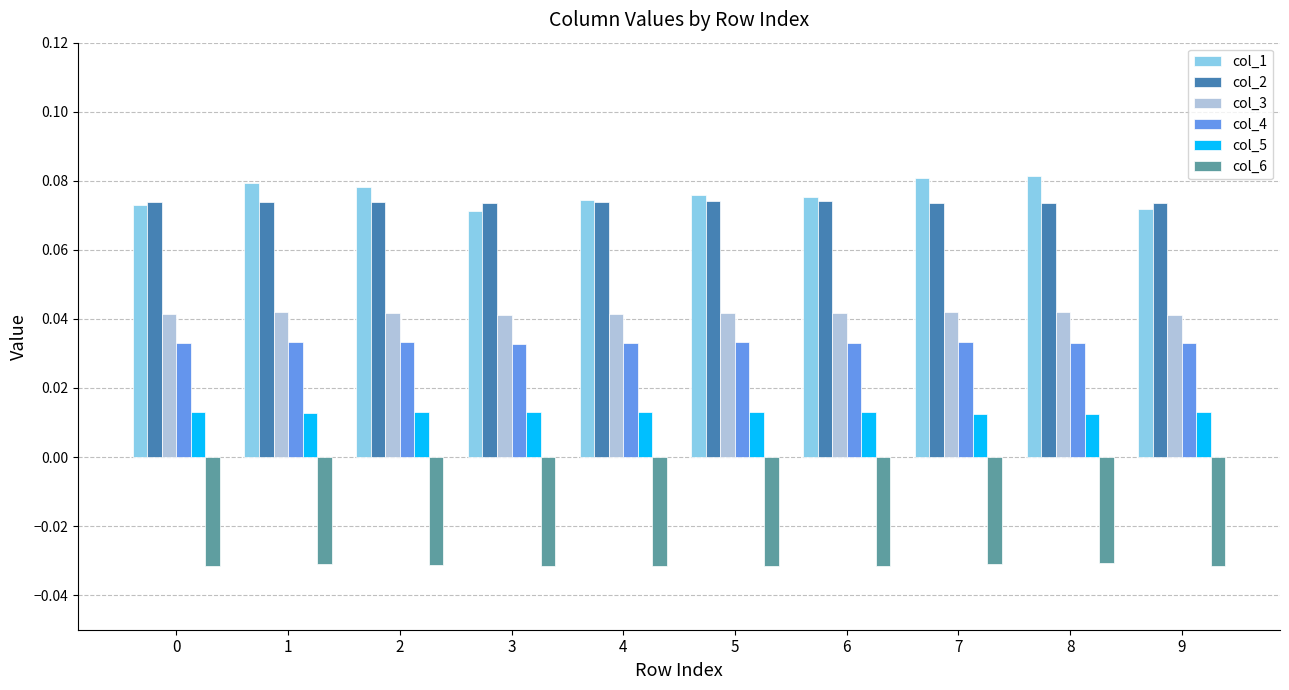

Which series has the largest range (max minus min)?

col_1